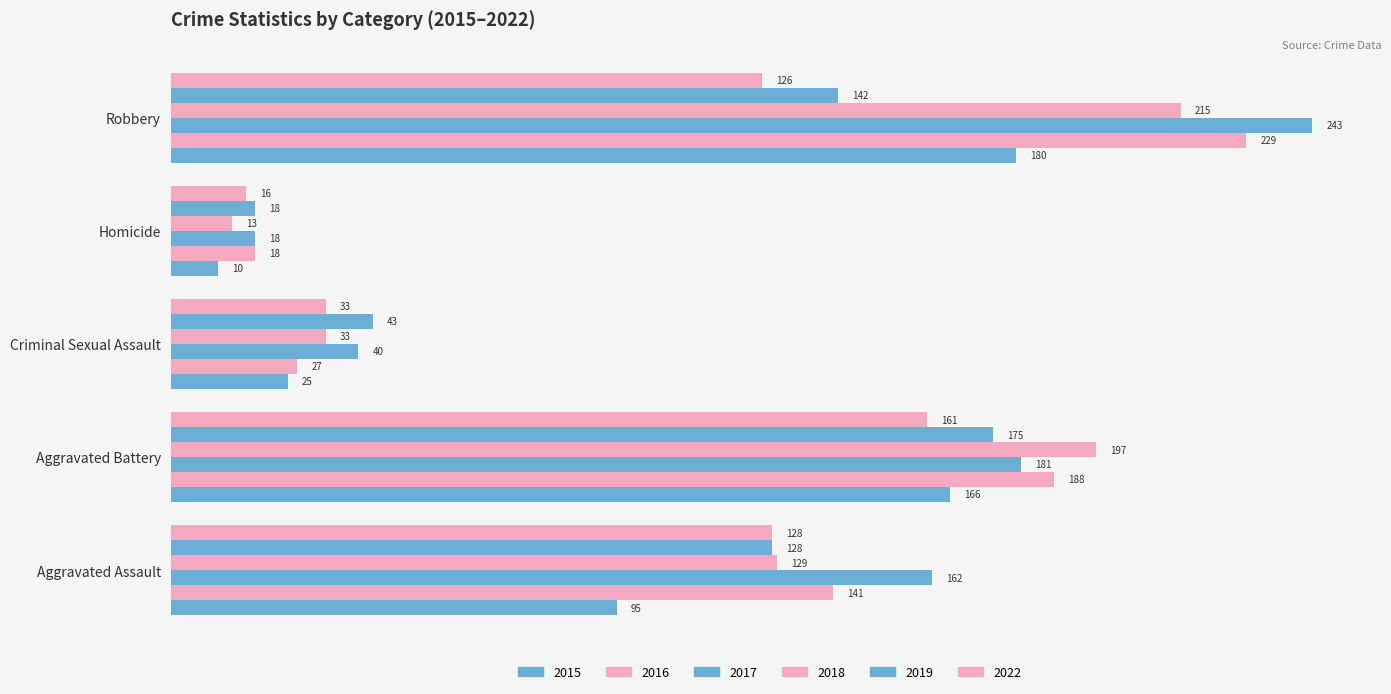

The 2017 series shows 23 at Criminal Sexual Assault. True or false?

False